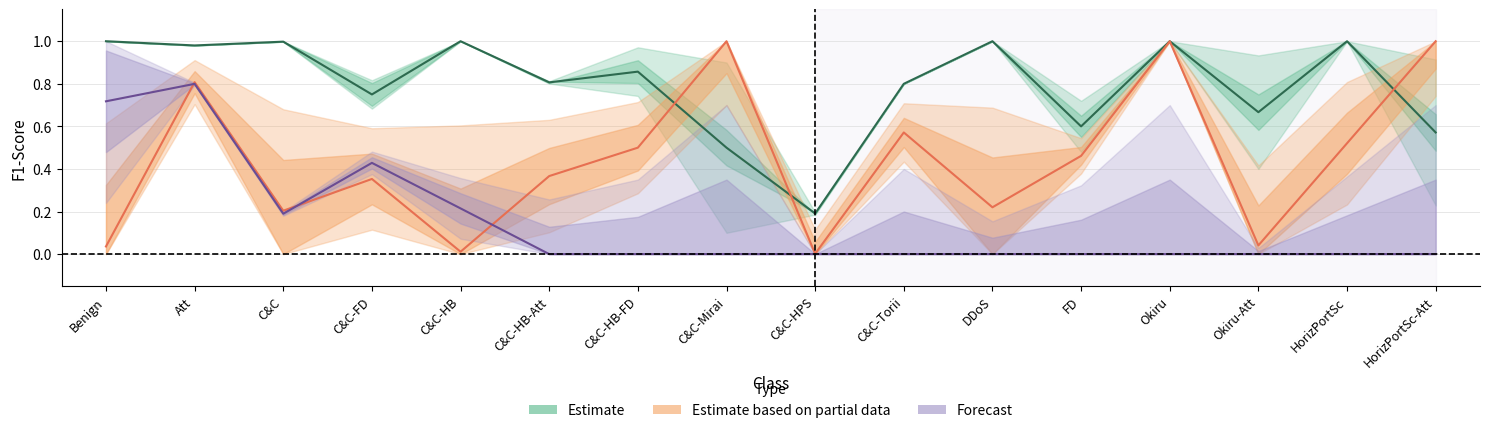

How many lines are shown in the chart?

3